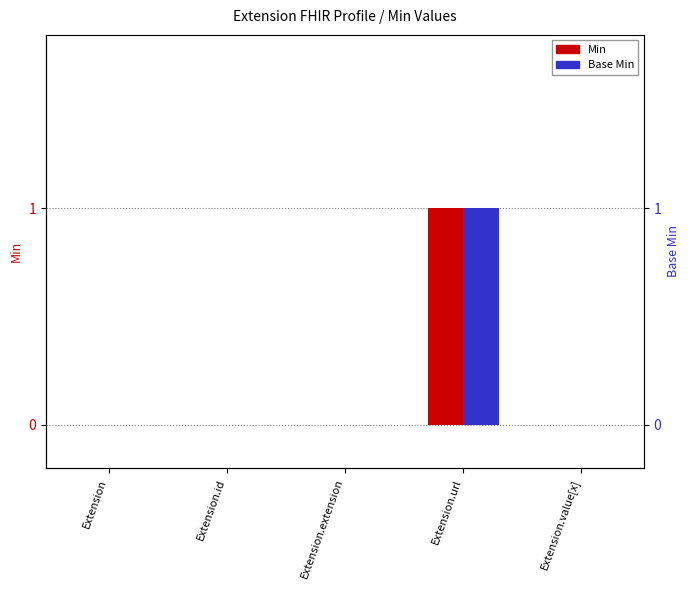

What is the maximum value shown in the chart?

1